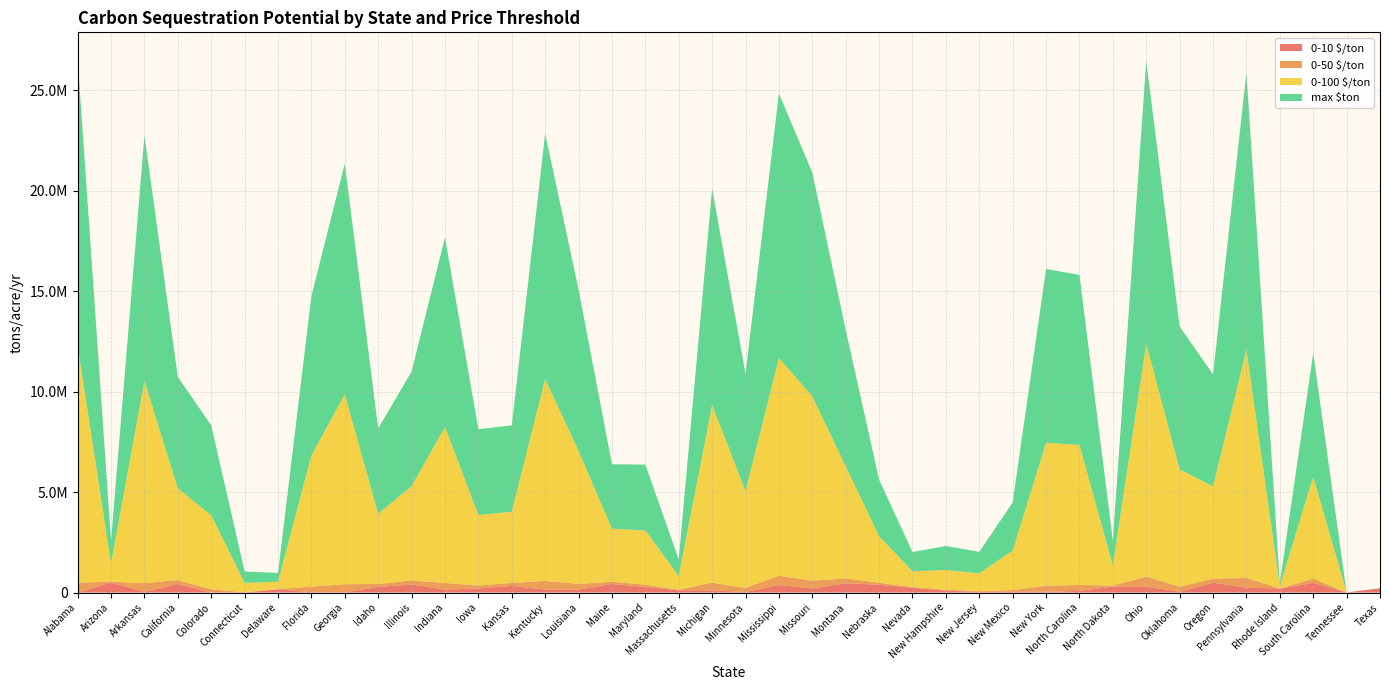

Reading left to right, list all the values displayed in this chart.

0-10 $/ton: 0.0	500021.4	39172.0	427670.5	0.0	0.0	156714.8	19744.6	15489.0	277530.9	401662.5	148578.4	199613.6	330015.2	149308.0	150433.9	427292.2	281322.8	112202.7	114628.5	28980.1	376190.4	204608.0	460598.6	389792.3	237557.3	98474.9	33496.3	41830.3	37499.2	83725.3	302569.0	296122.7	43003.2	492670.1	248463.5	195225.1	482574.4	5435.8	215288.4
0-50 $/ton: 500021.4	39172.0	427670.5	194039.6	156714.8	19744.6	15489.0	277530.9	401662.5	148578.4	199613.6	330015.2	149308.0	150433.9	427292.2	281322.8	112202.7	114628.5	28980.1	376190.4	204608.0	460598.6	389792.3	237557.3	98474.9	33496.3	41830.3	37499.2	83725.3	302569.0	296122.7	43003.2	492670.1	248463.5	195225.1	482574.4	5435.8	215288.4	0.0	0.0
0-100 $/ton: 11757645.1	921102.6	10056365.3	4562702.0	3685036.7	464281.0	364213.3	6525940.7	9444806.2	3493715.9	4693771.4	7760070.8	3510871.3	3537345.9	10047471.6	6615105.0	2638367.1	2695407.9	681445.5	8845848.0	4811212.1	10830647.8	9165688.1	5585990.0	2315566.1	787642.2	983608.6	881767.8	1968741.5	7114694.7	6963113.6	1011189.3	11584786.3	5842442.7	4590578.4	11347393.5	127819.5	5062352.4	0.0	0.0
max $ton: 14286324.6	1119201.3	12219155.9	5543987.8	4477565.9	564132.4	442543.5	7929454.0	11476070.8	4245098.2	5703245.9	9429004.6	4265943.2	4298111.7	12208349.4	8037794.7	3205792.3	3275100.7	828001.8	10748296.5	5845944.2	13159960.9	11136923.6	6787351.1	2813567.6	957038.0	1195150.2	1071406.8	2392152.4	8644829.5	8460648.4	1228662.6	14076289.5	7098958.4	5577859.5	13787841.4	155309.3	6151096.5	0.0	0.0